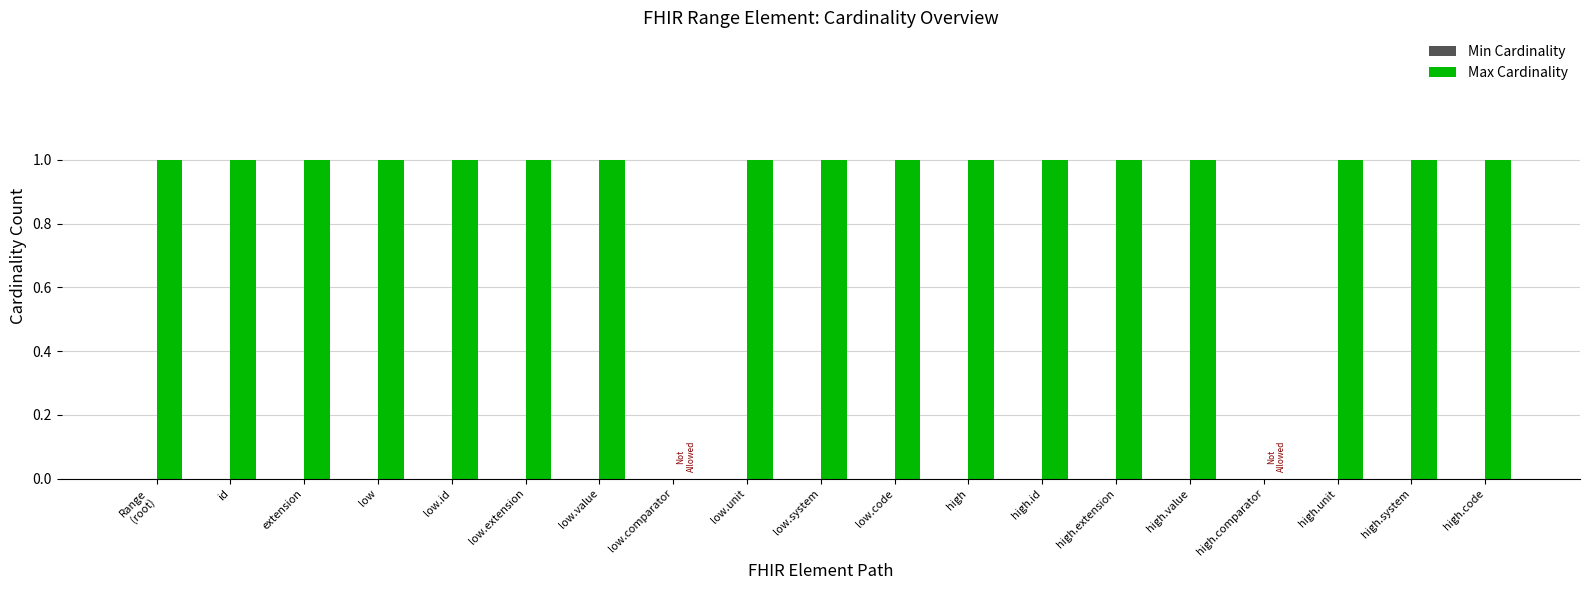

Approximately how many times larger is the value at high compared to low.system?

1.0